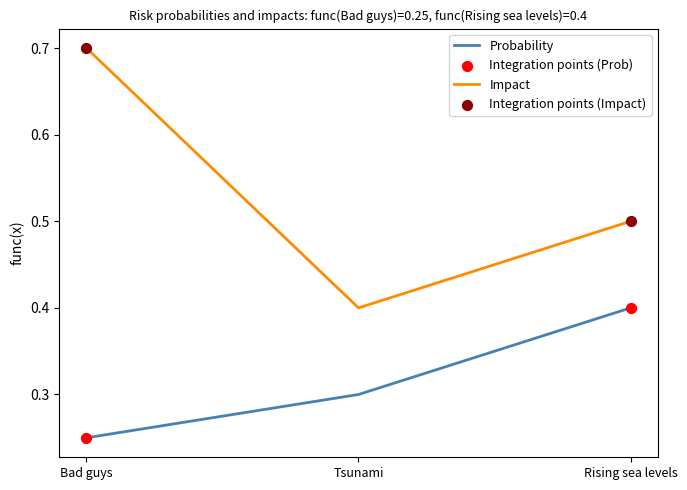

Which series has the widest spread of values?

Impact